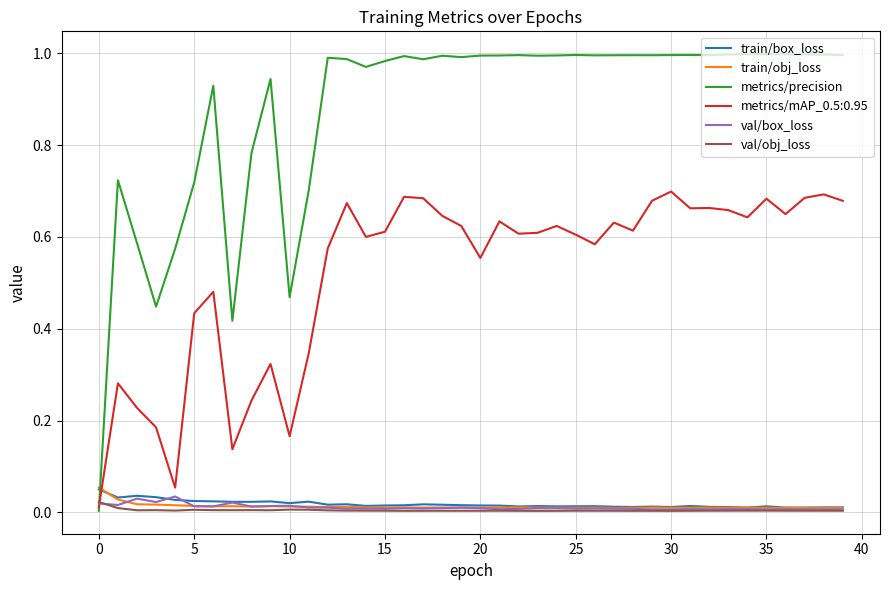

Which series has the largest range (max minus min)?

metrics/precision